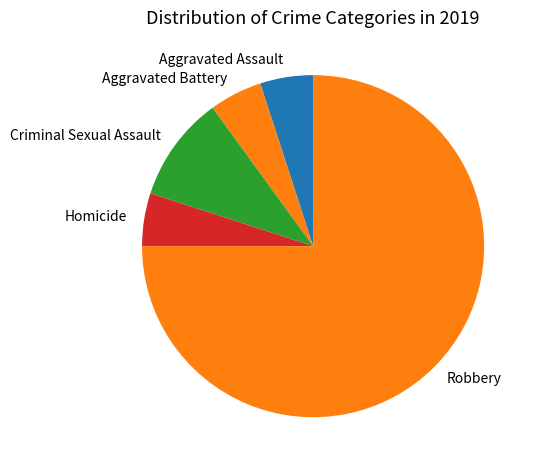

Which category has the biggest portion of the pie?

Robbery